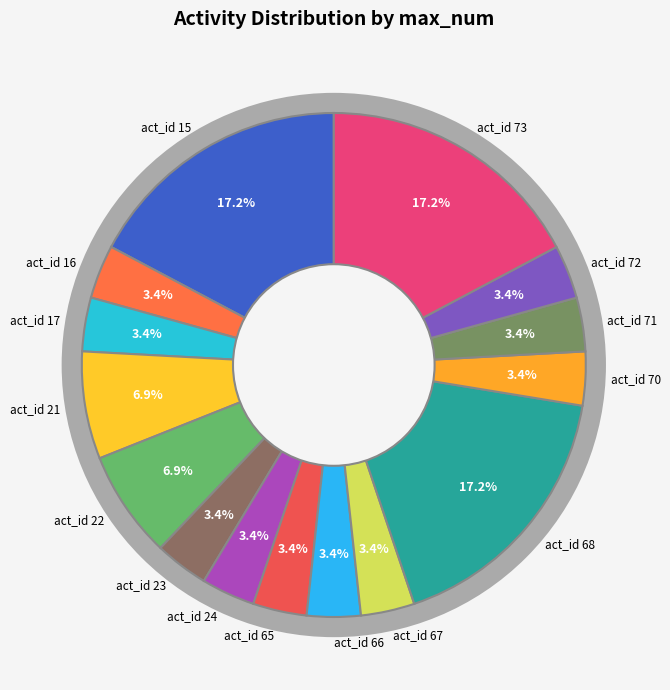

Is it true that act_id 17 is 11% of the pie?

False